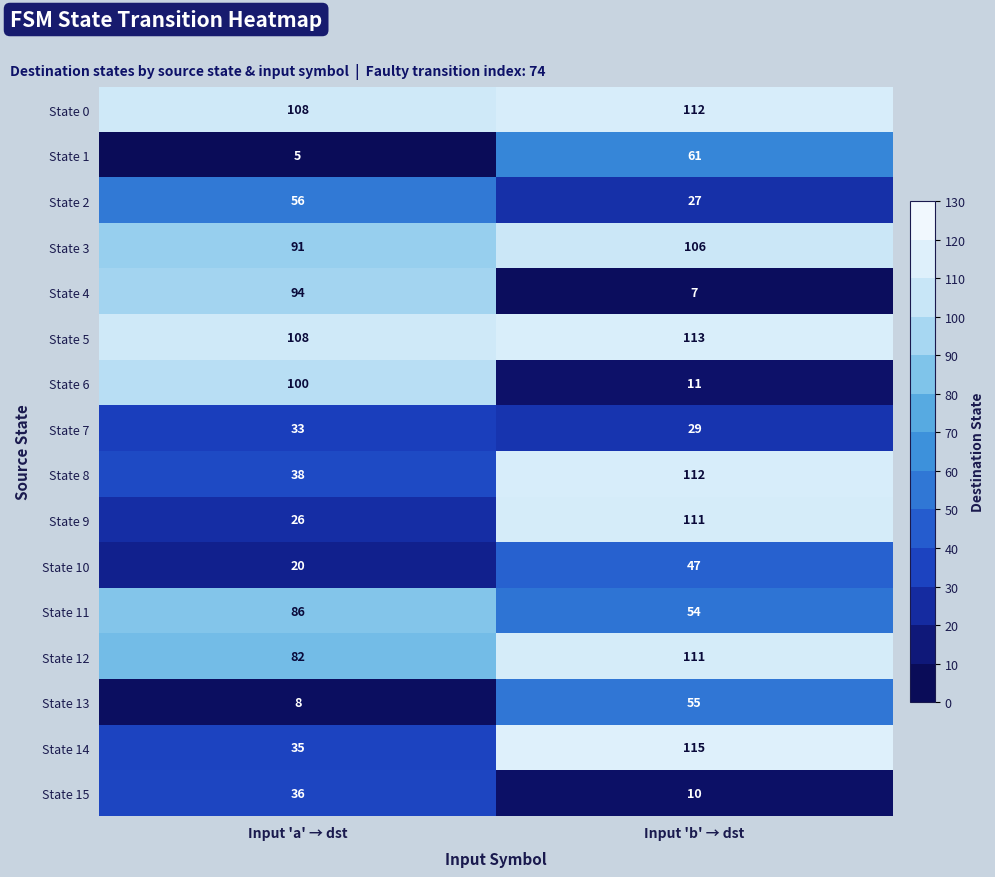

How many distinct data groups are displayed?

16